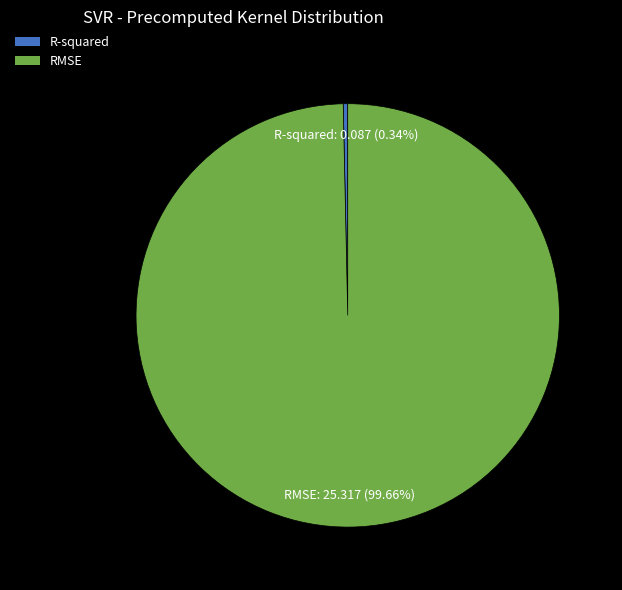

What is the total percentage of R-squared and RMSE?

100.0%